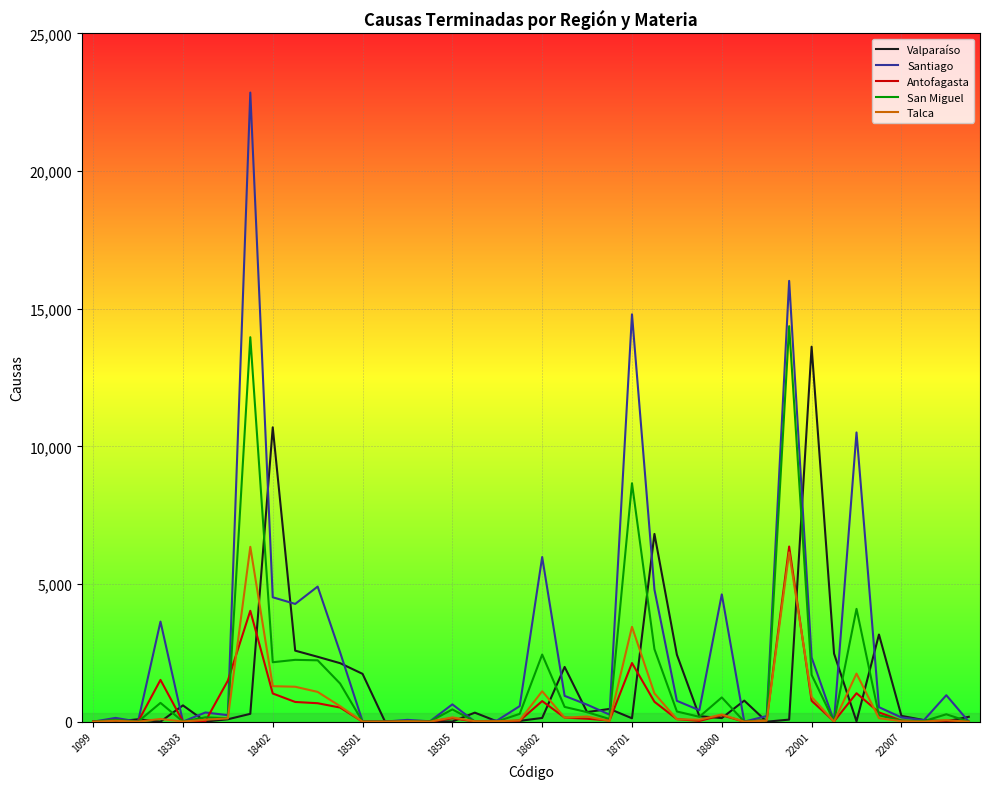

What is the maximum value for Santiago?

22852